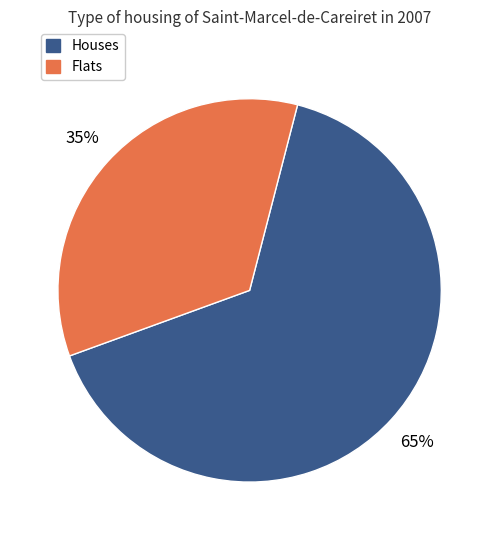

How many slices are in this pie chart?

2